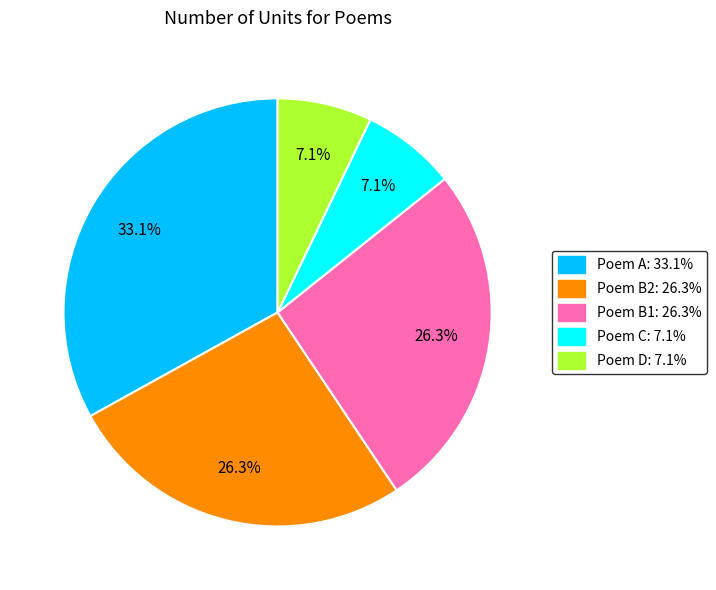

Is there a majority slice in this chart?

No